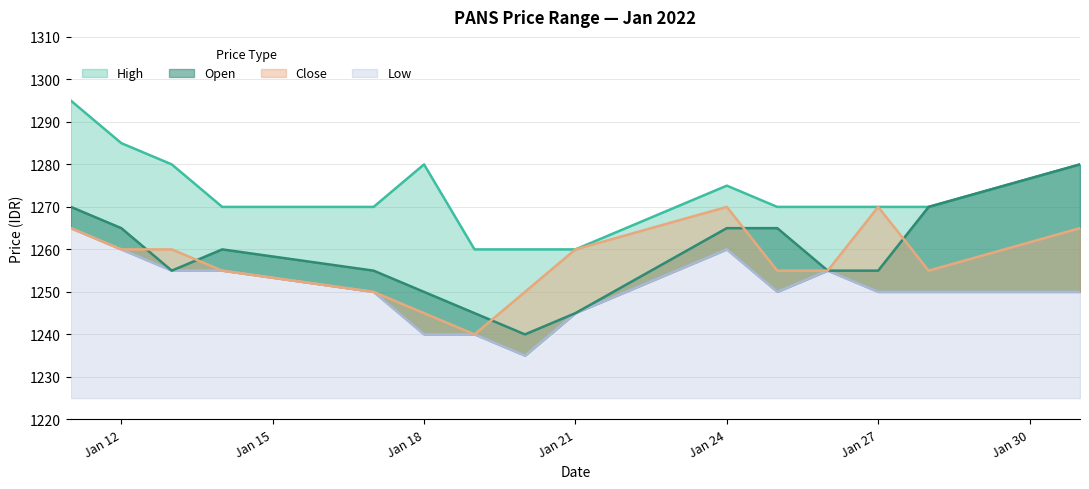

True or false: low_prc and close_prc intersect in this chart.

False